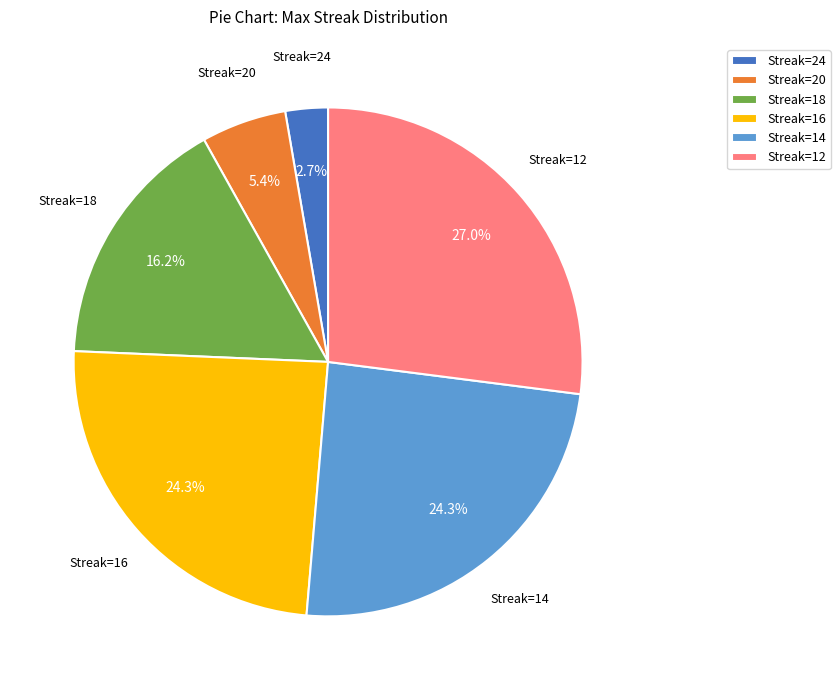

Which slice is the smallest?

Streak=24